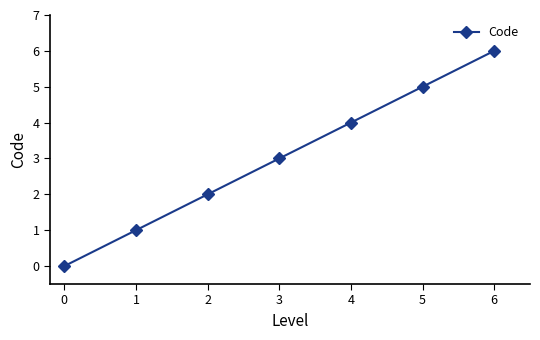

What is the difference between the values at 0 and 5?

5